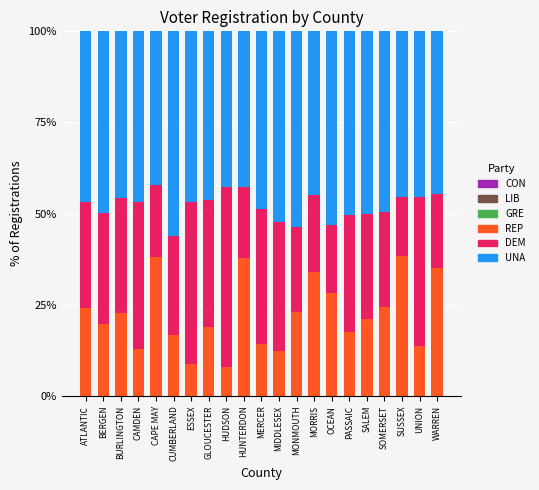

Does the chart contain stacked bars?

Yes